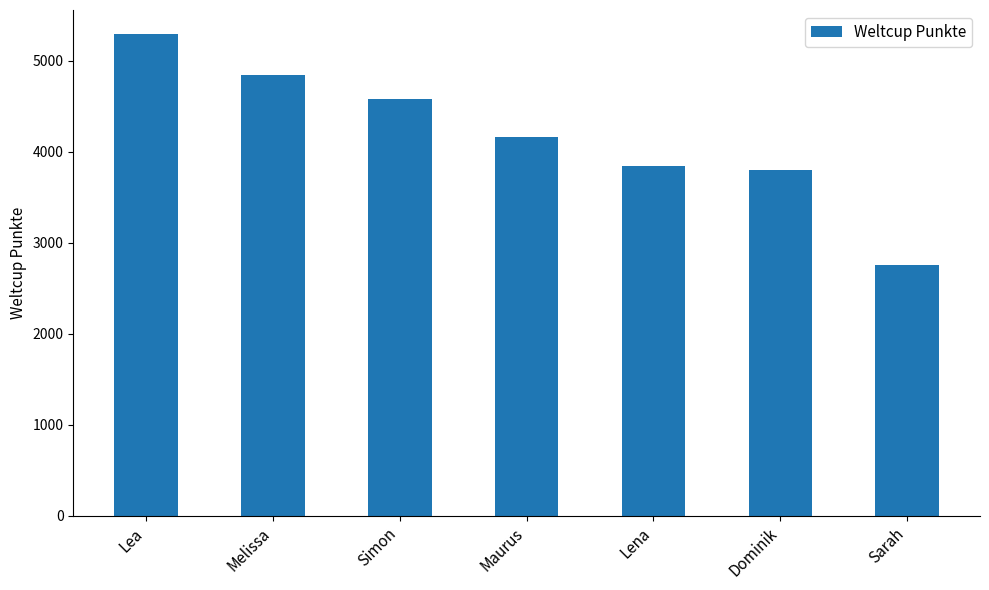

At which label does the data first exceed 4163?

Lea